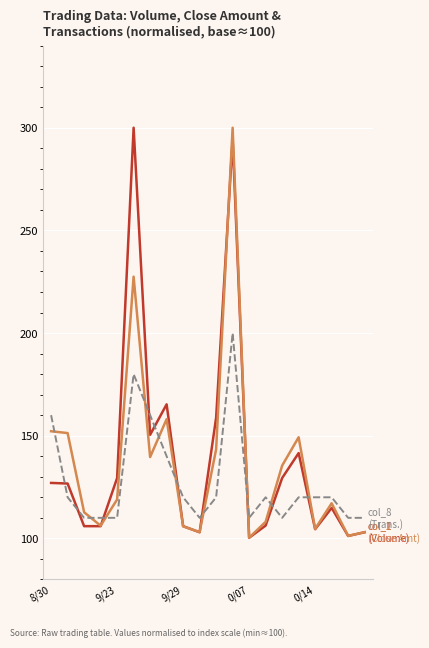

What is the smallest value displayed?

100.3